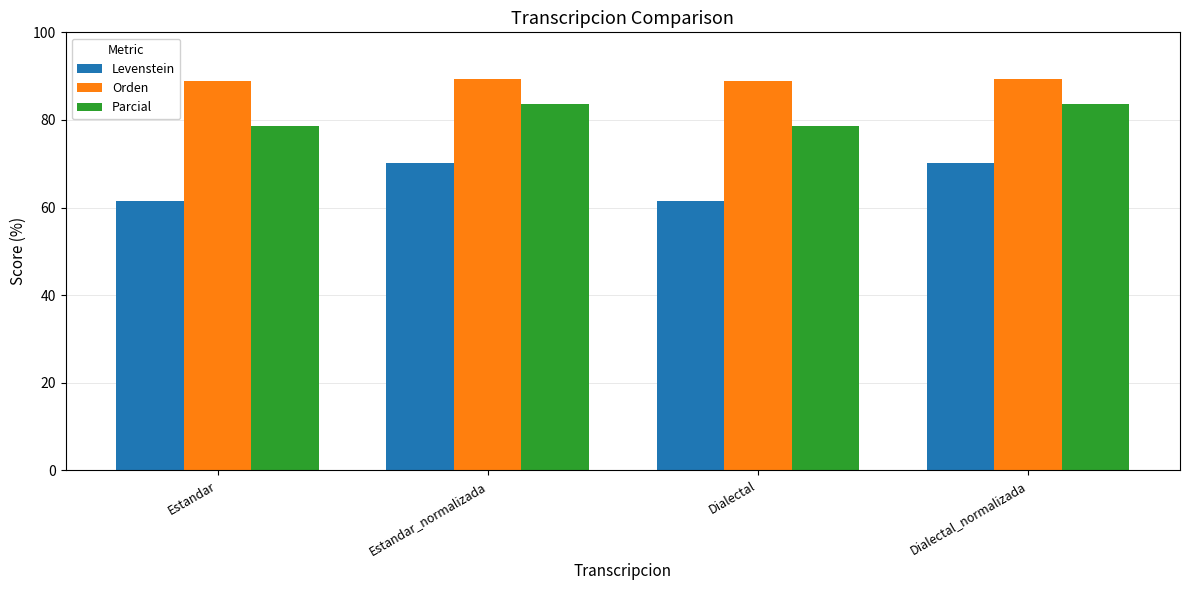

What is the sum of the Levenstein values at Estandar and Dialectal?

123.0